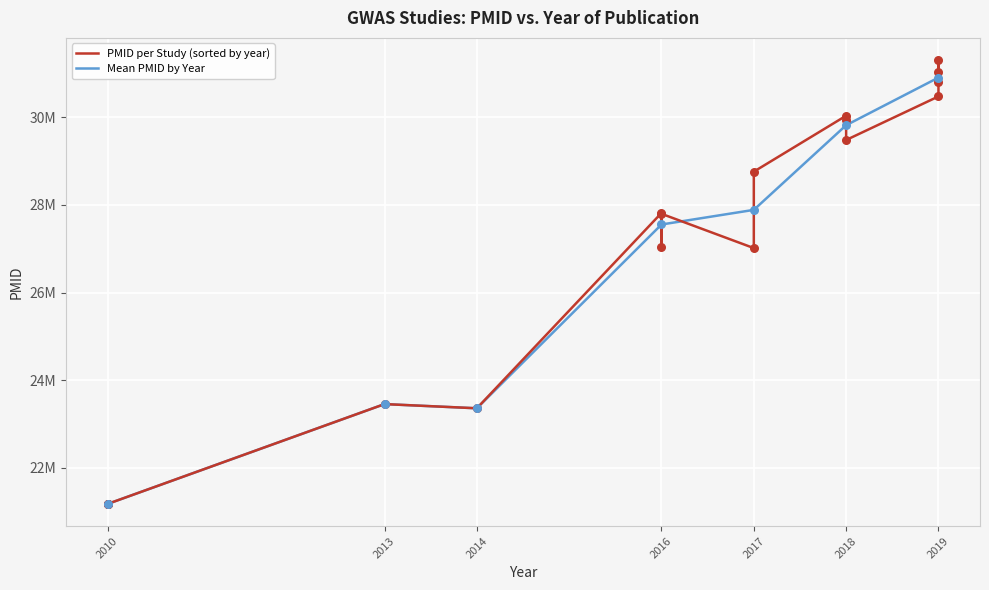

Which has a higher value, 2018 or 2017?

2018